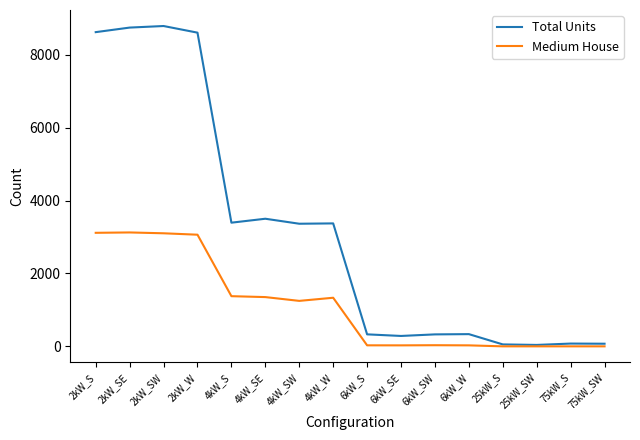

What is the total value across all series at 4kW_W?

4705